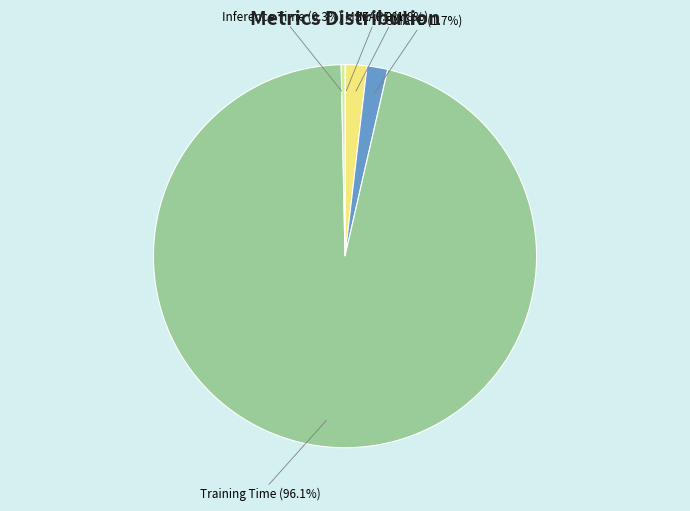

Which category accounts for the majority?

Training Time